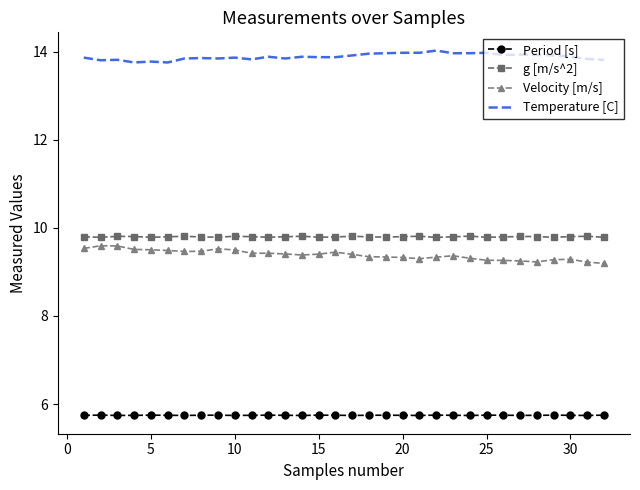

True or false: g [m/s^2] and Period [s] intersect in this chart.

False